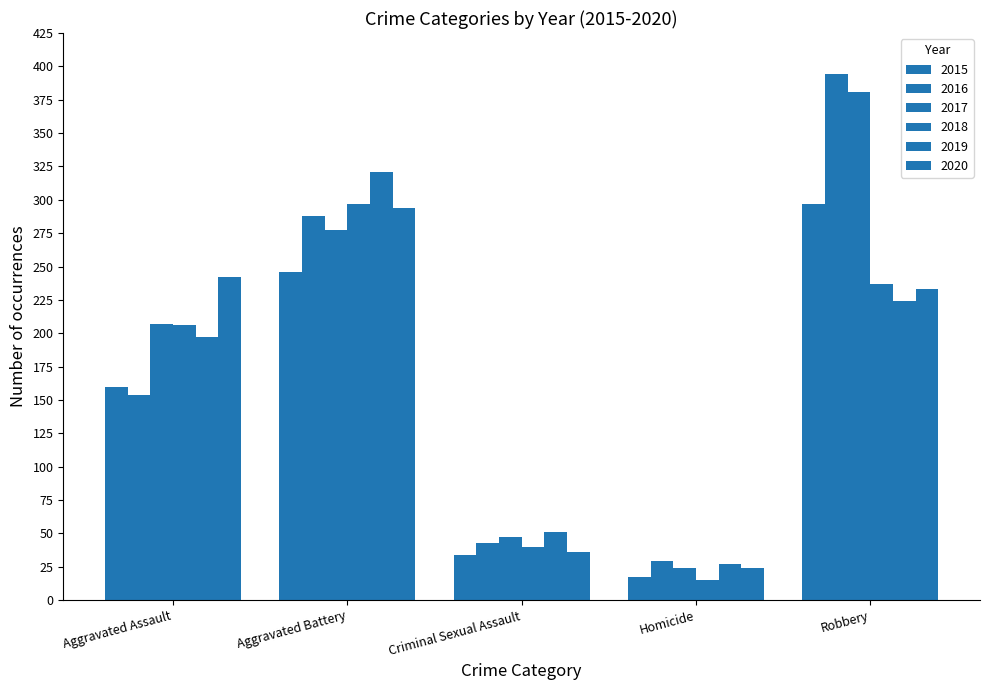

Reading right to left, what are all the values shown in this chart?

2015: Robbery=297	Homicide=17	Criminal Sexual Assault=34	Aggravated Battery=246	Aggravated Assault=160
2016: Robbery=394	Homicide=29	Criminal Sexual Assault=43	Aggravated Battery=288	Aggravated Assault=154
2017: Robbery=381	Homicide=24	Criminal Sexual Assault=47	Aggravated Battery=277	Aggravated Assault=207
2018: Robbery=237	Homicide=15	Criminal Sexual Assault=40	Aggravated Battery=297	Aggravated Assault=206
2019: Robbery=224	Homicide=27	Criminal Sexual Assault=51	Aggravated Battery=321	Aggravated Assault=197
2020: Robbery=233	Homicide=24	Criminal Sexual Assault=36	Aggravated Battery=294	Aggravated Assault=242